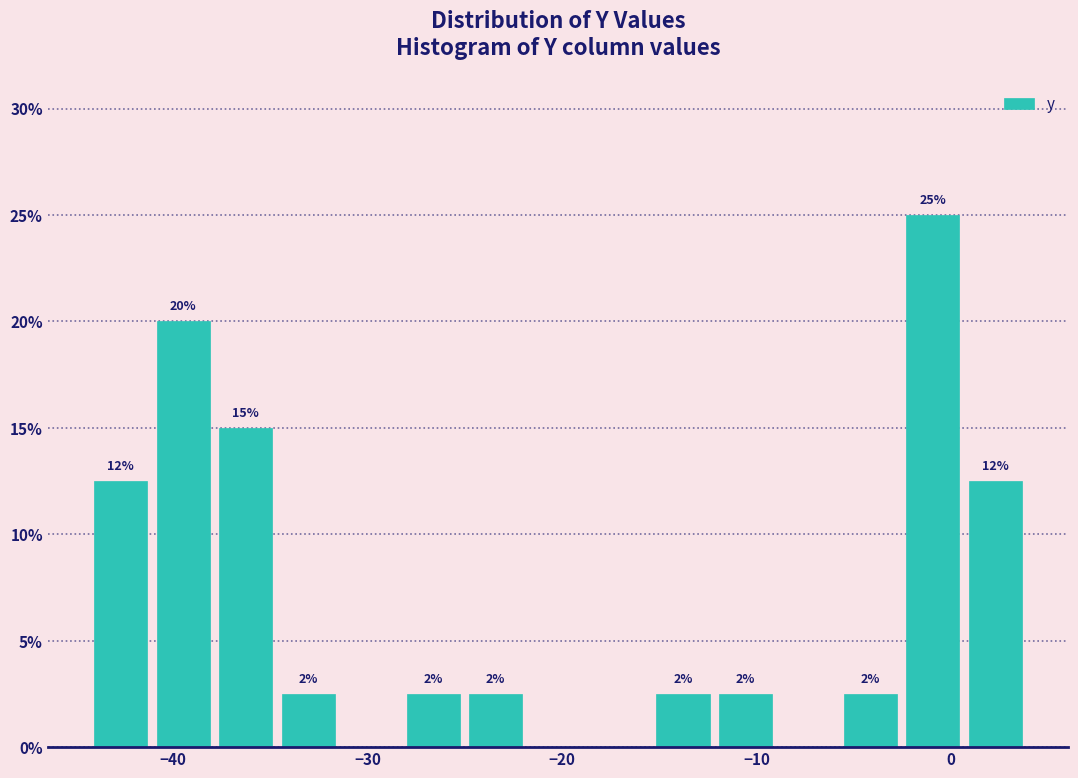

Around what value on the x-axis is the tallest bar? Give the approximate position of its centre, as read against the axis.

-1